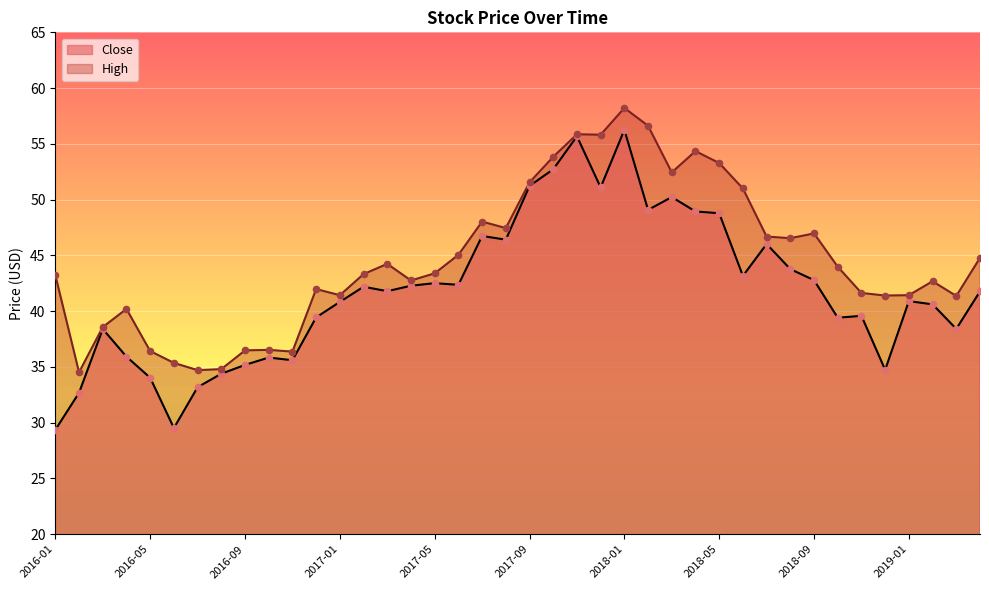

Which series has the widest spread of Y values?

Close